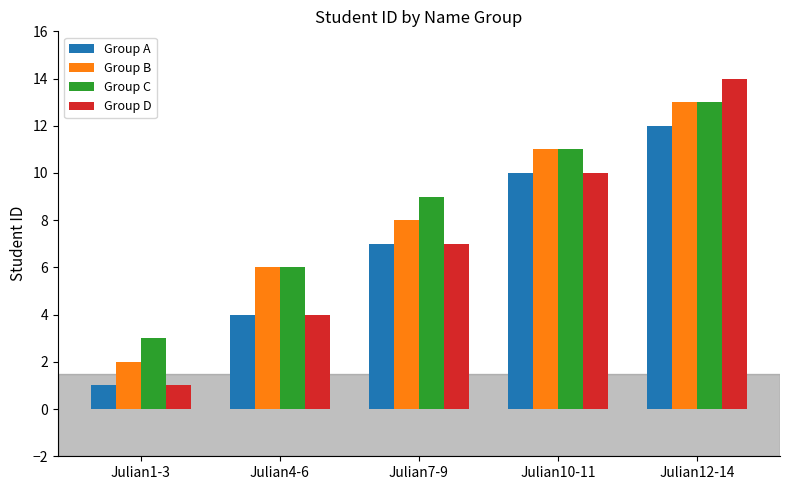

What is the maximum value for Group A?

12